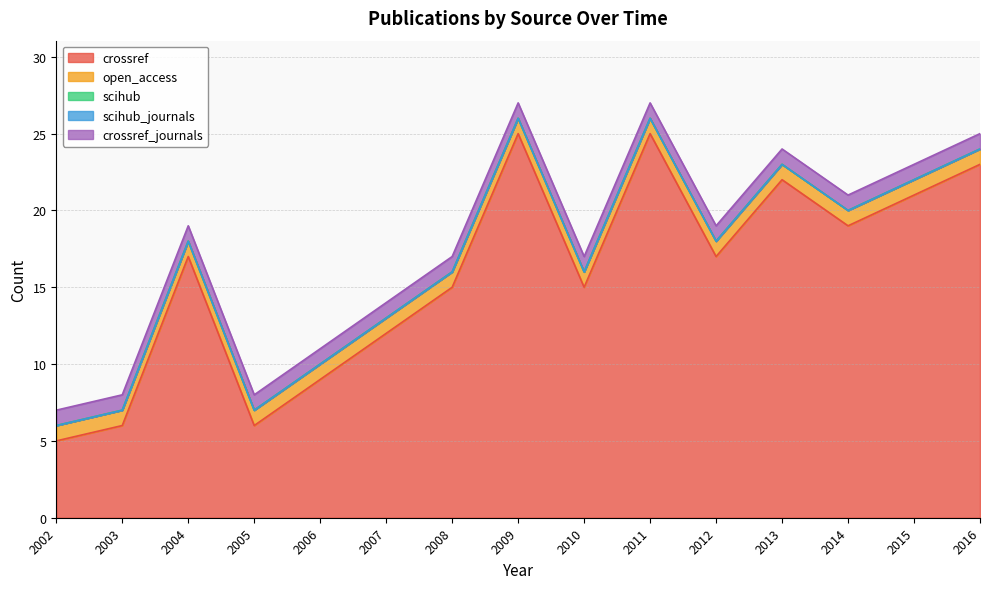

At which category is the sum across all series the highest?

2009